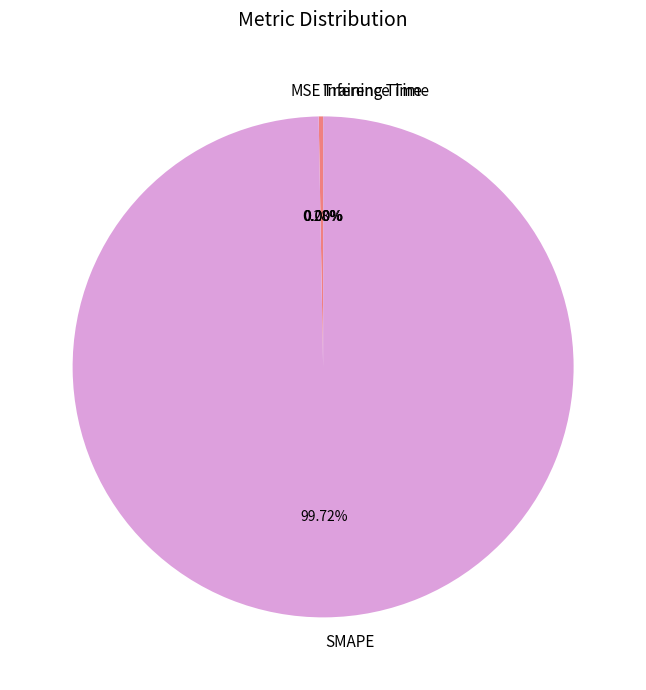

Which slice is the largest?

SMAPE